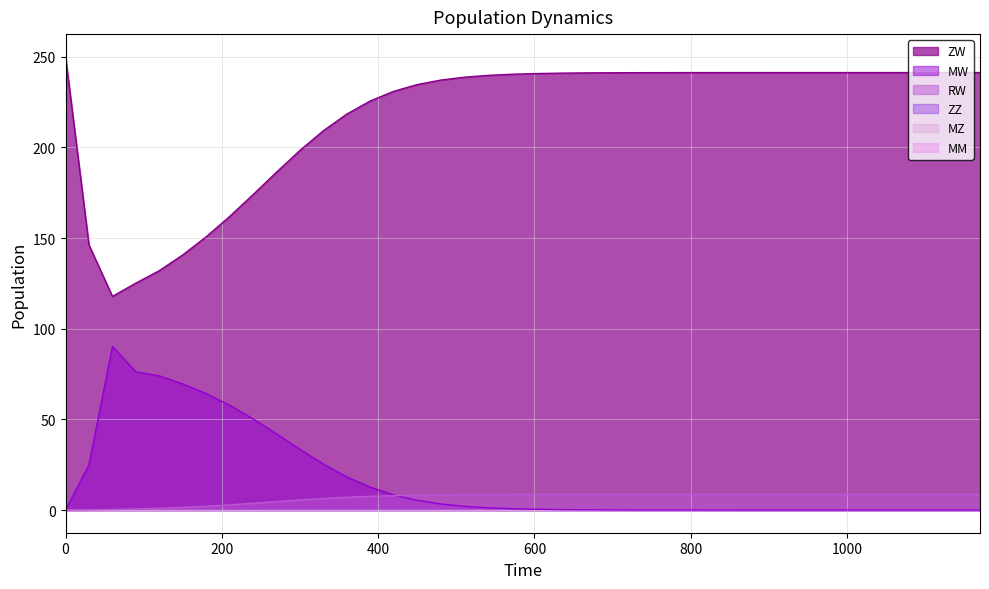

True or false: ZW and MW cross at least once.

False